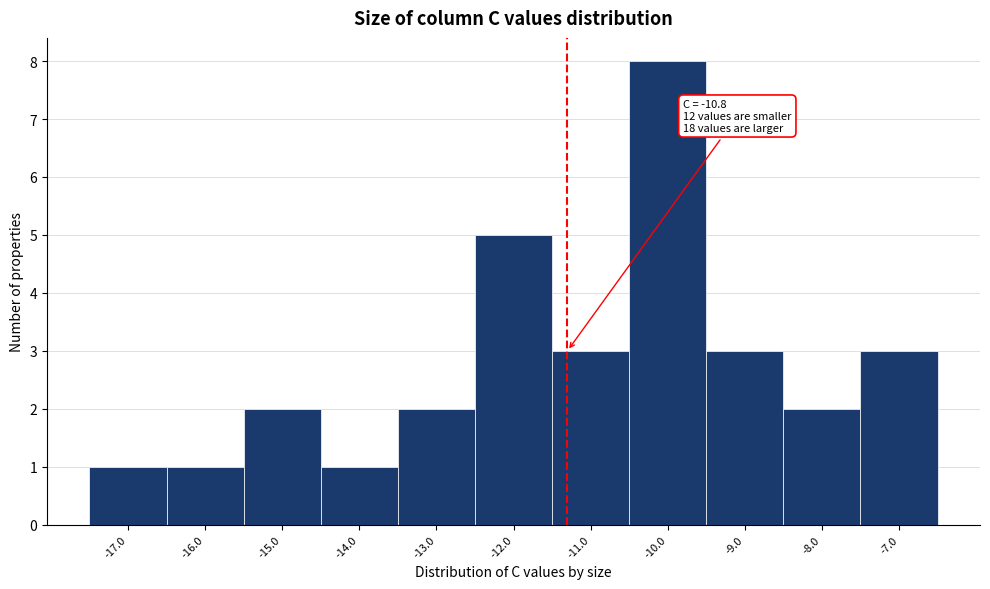

Reading left to right, extract all data points from this chart.

1	1	2	1	2	5	3	8	3	2	3